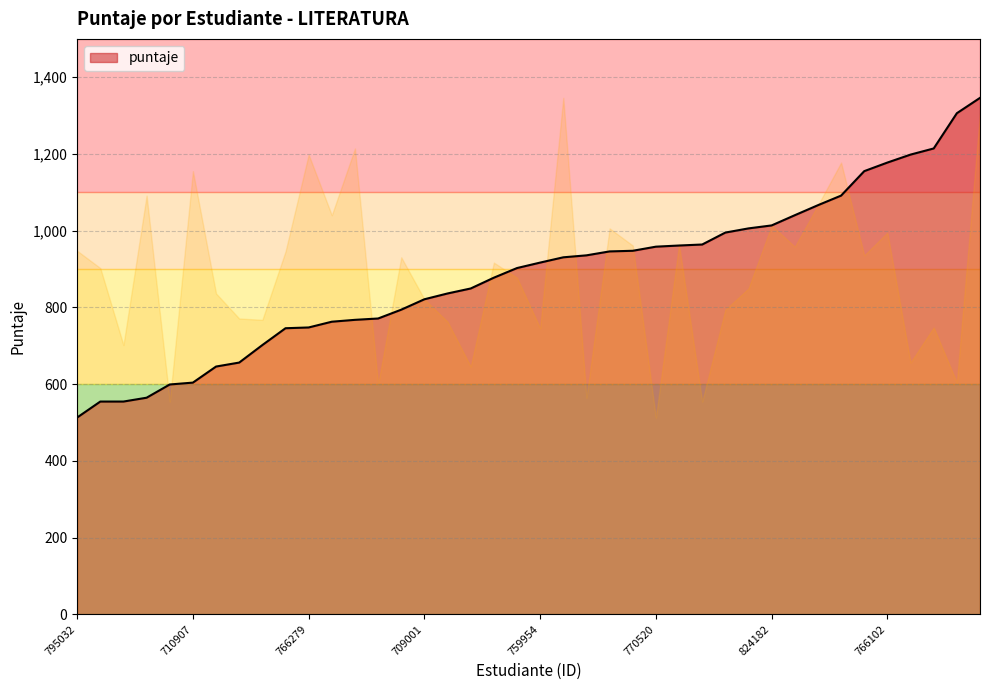

The value at 710907 is 604.0. True or false?

True